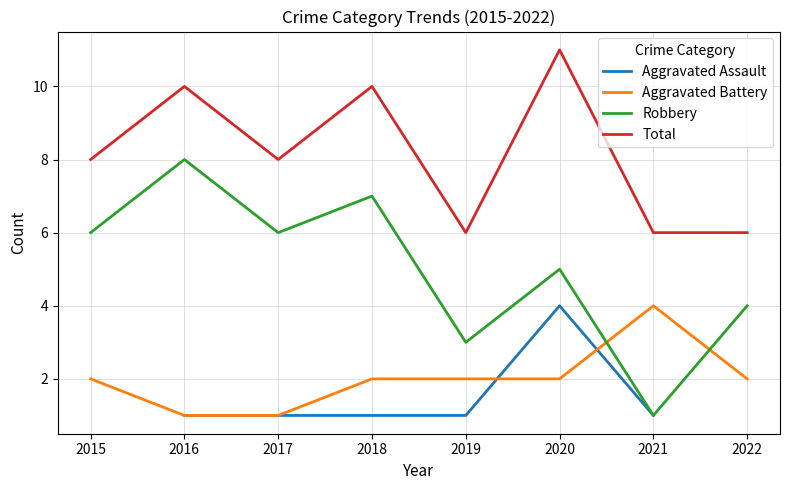

Rank the categories by Aggravated Battery value from lowest to highest.

2016, 2017, 2015, 2018, 2019, 2020, 2022, 2021